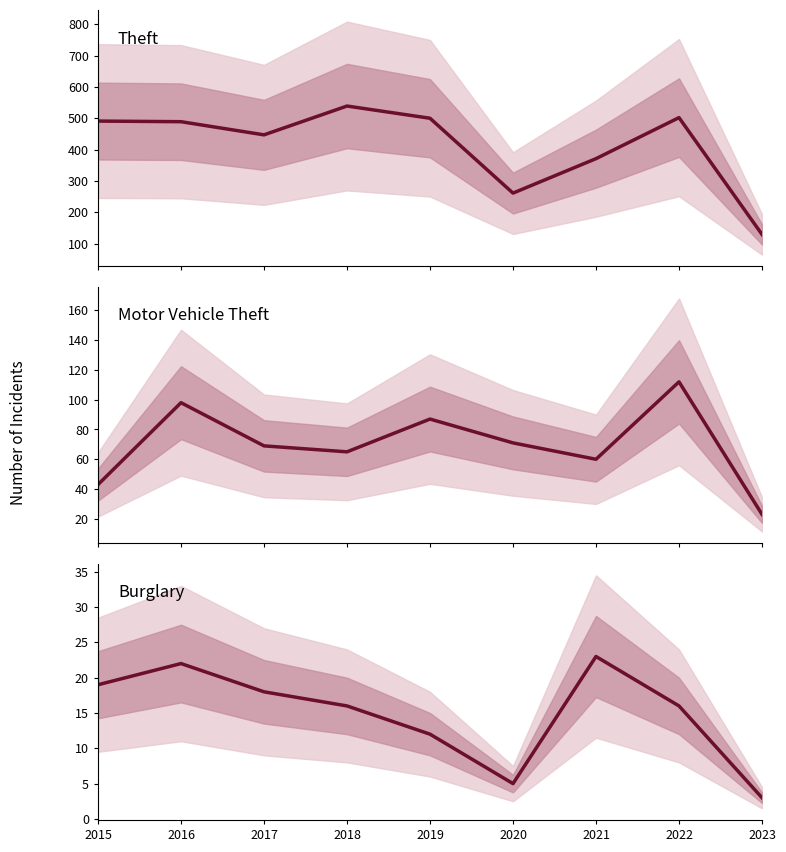

At which label does Motor Vehicle Theft reach its peak?

2022